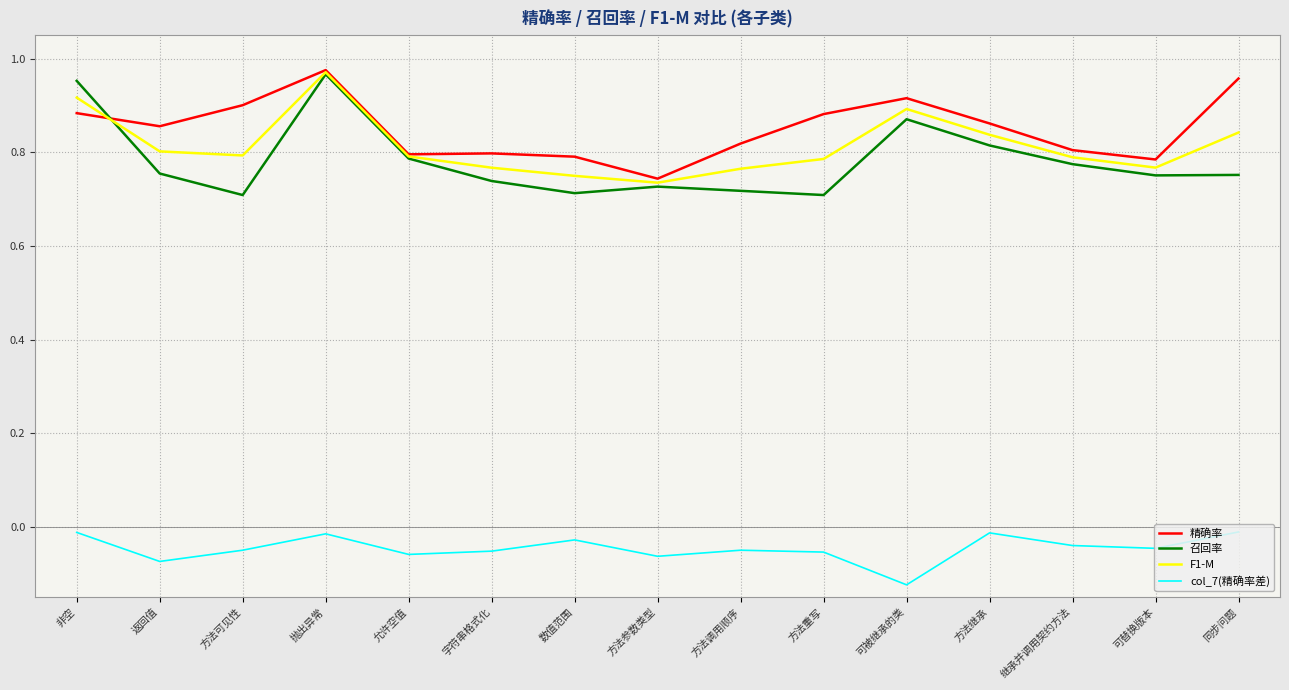

True or false: col_7(精确率差) and 精确率 intersect in this chart.

False